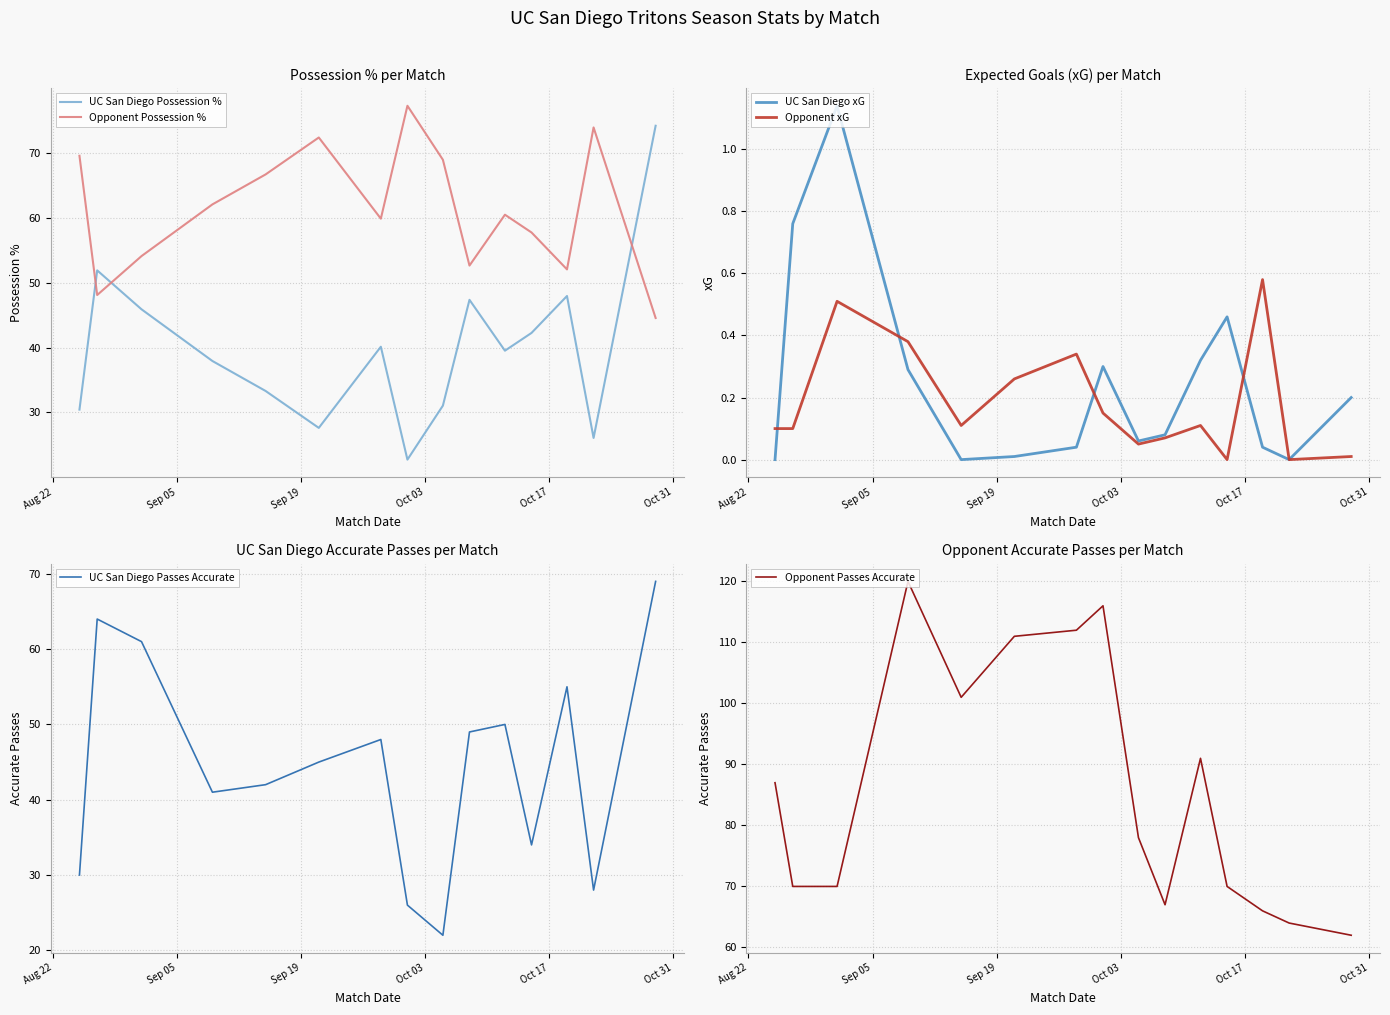

True or false: UC San Diego xG and Opponent Passes Accurate cross at least once.

False